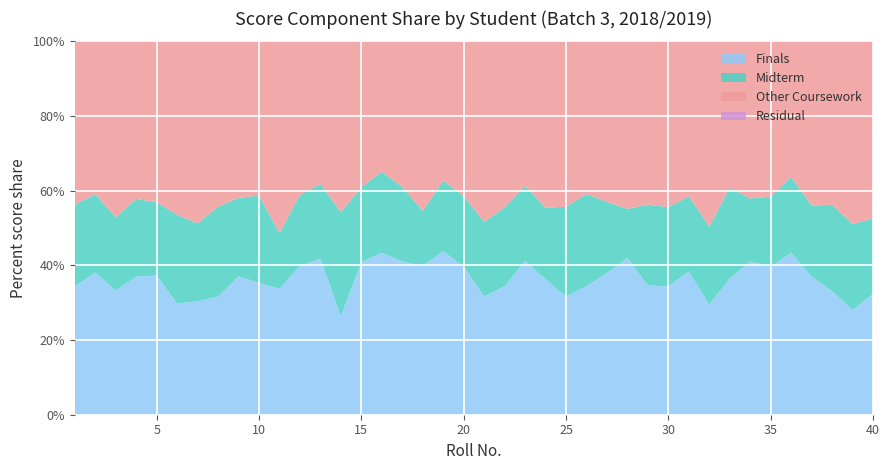

What is the total value across all series at 25?

100.0